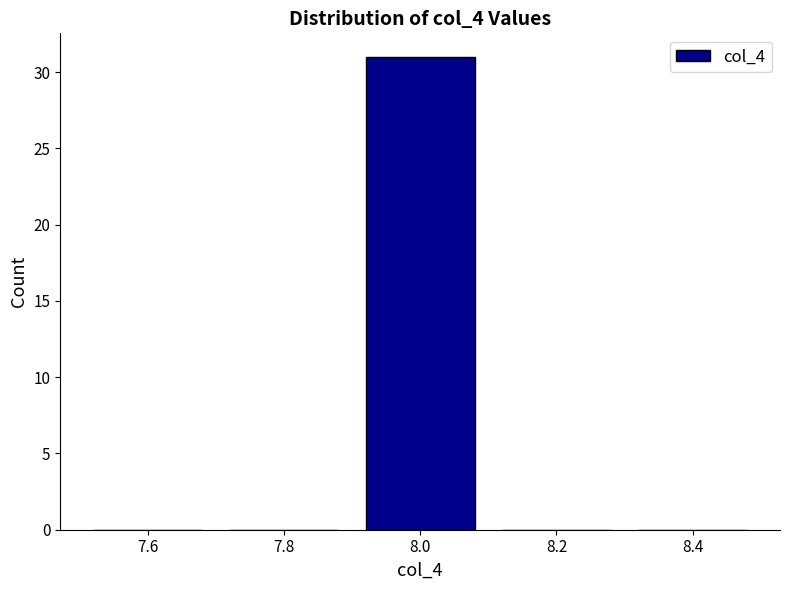

What is the height of the bar covering 7.9 to 8.1 on the x-axis? The values are not printed on the chart, so give them approximately, as read against the axis.

31